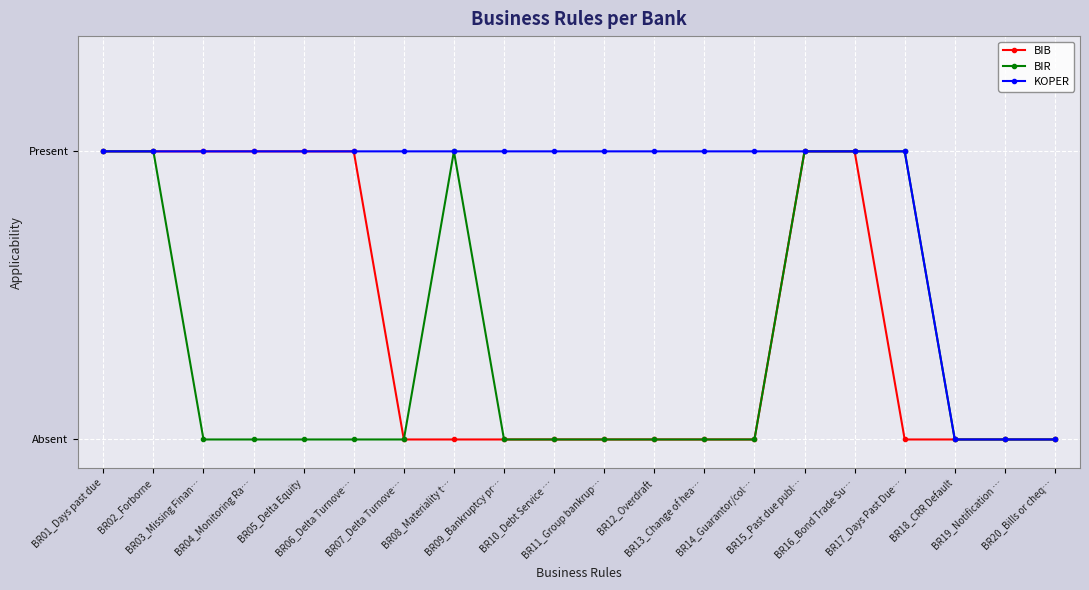

What are all the series names shown in the legend?

BIB, BIR, KOPER